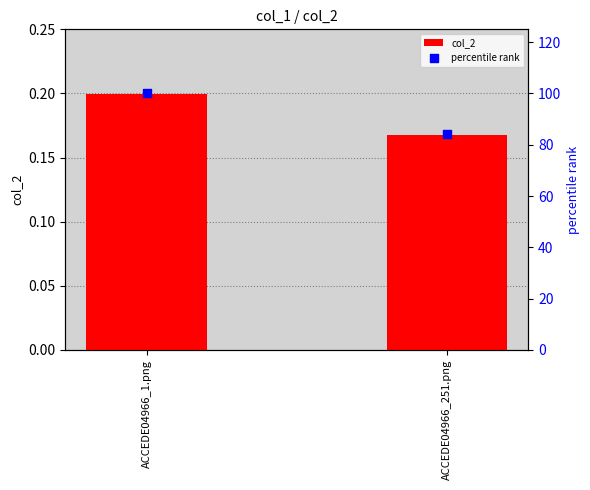

At how many categories does at least one series exceed 34?

2